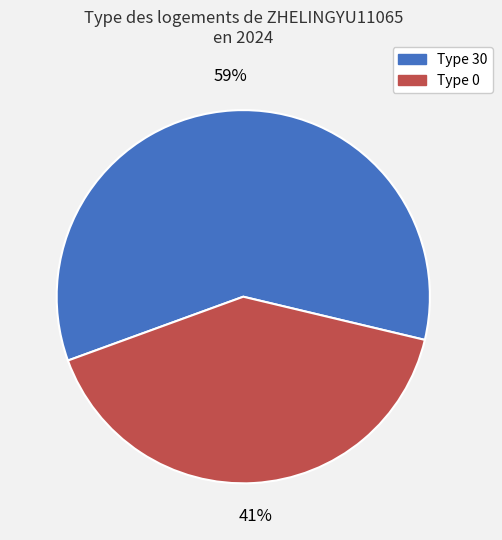

To the nearest percent, what is the average slice percentage?

50%